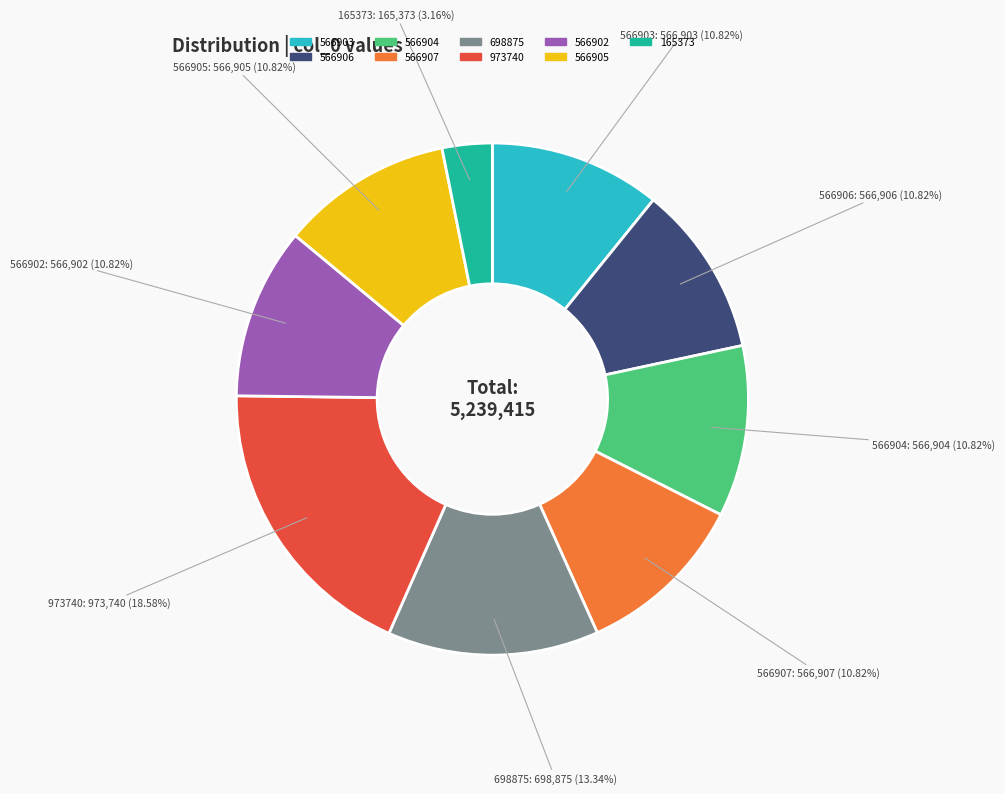

Between 165373 and 566904, which is larger?

566904